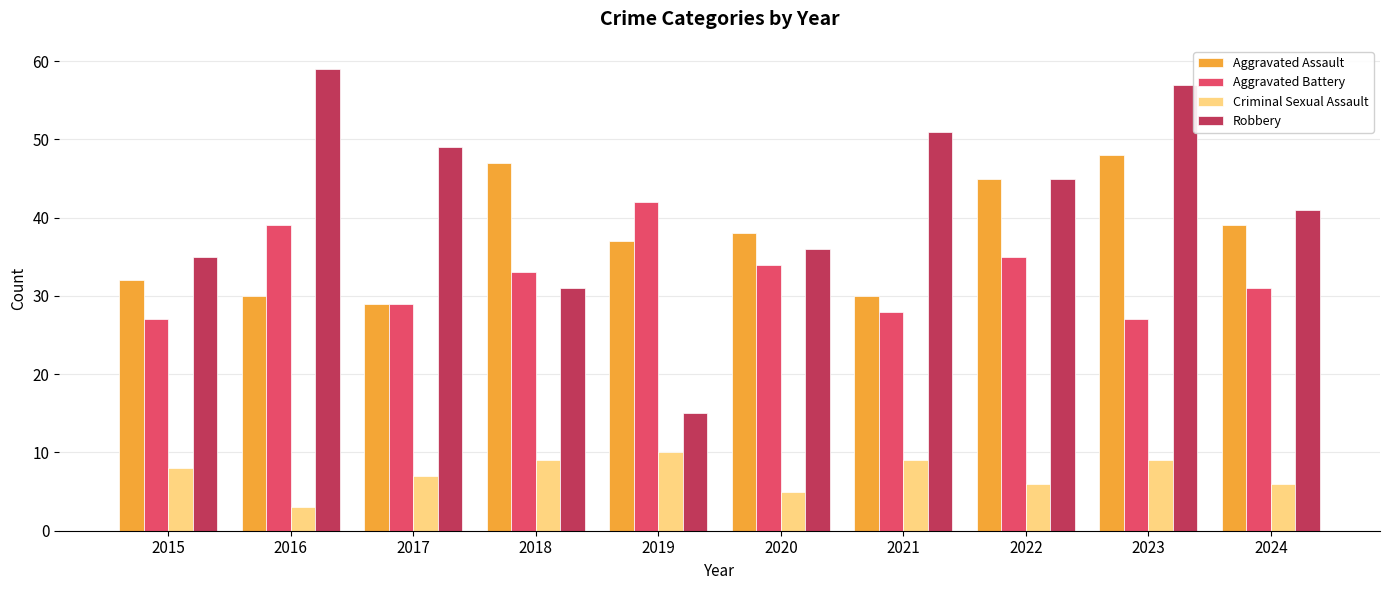

Reading left to right, list all the values displayed in this chart.

Aggravated Assault: 32	30	29	47	37	38	30	45	48	39
Aggravated Battery: 27	39	29	33	42	34	28	35	27	31
Criminal Sexual Assault: 8	3	7	9	10	5	9	6	9	6
Robbery: 35	59	49	31	15	36	51	45	57	41